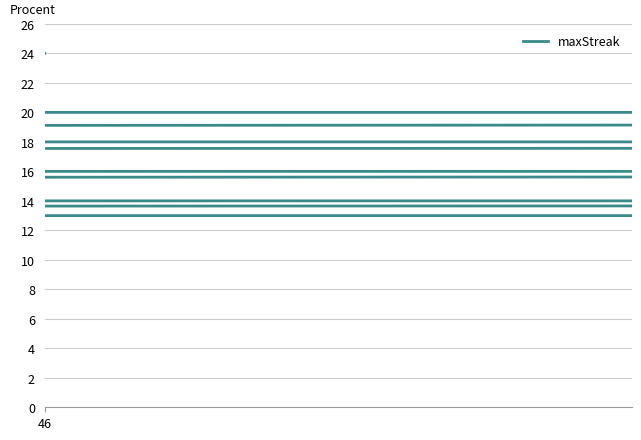

Where does the data first go above 16?

46